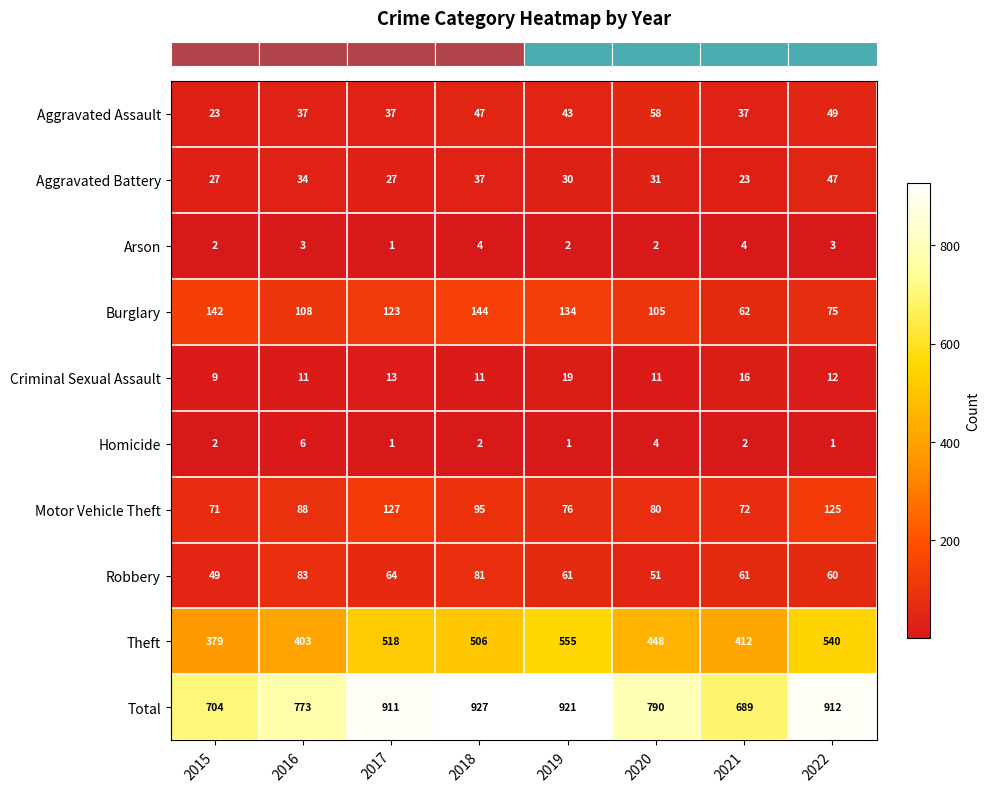

Which category has the highest value in the Total series?

2018